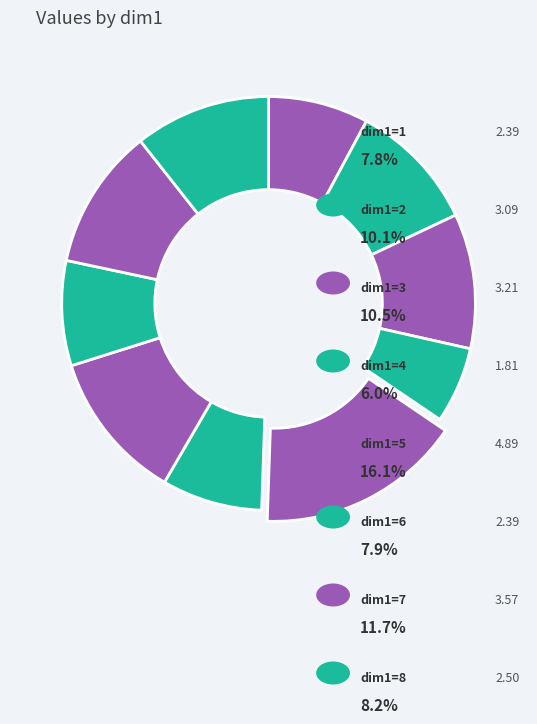

Count the number of slices in the pie.

10